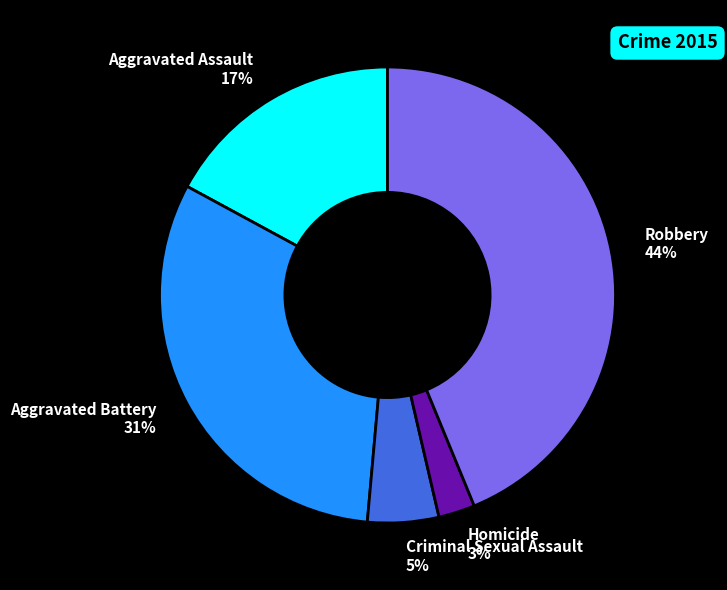

Is there any slice that represents more than half of the pie?

No